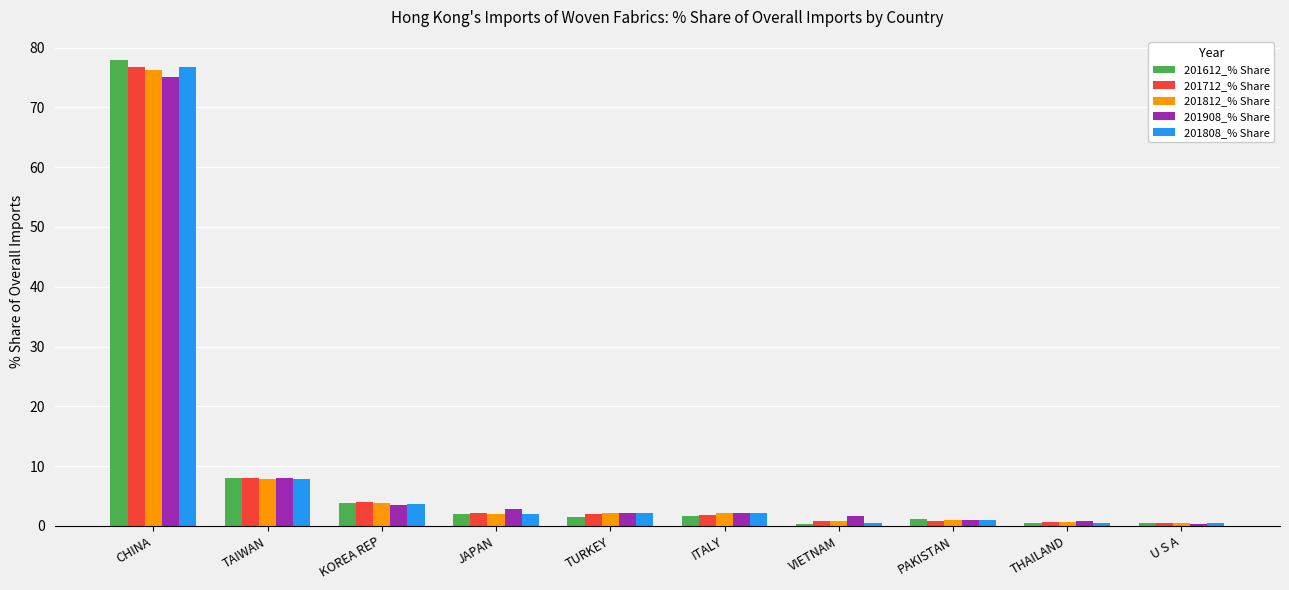

Count the number of data series in this chart.

5